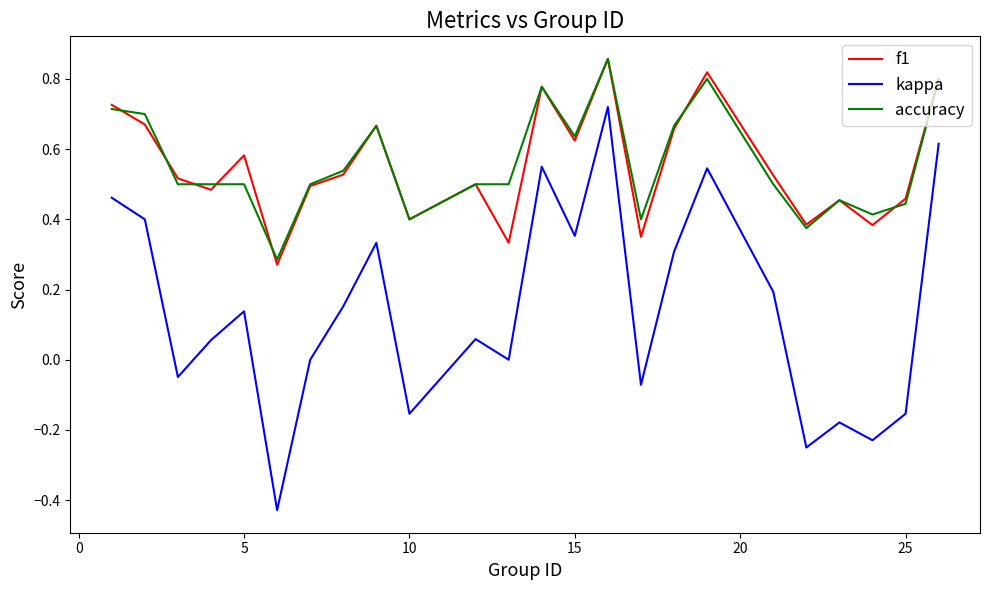

True or false: kappa and accuracy cross at least once.

False